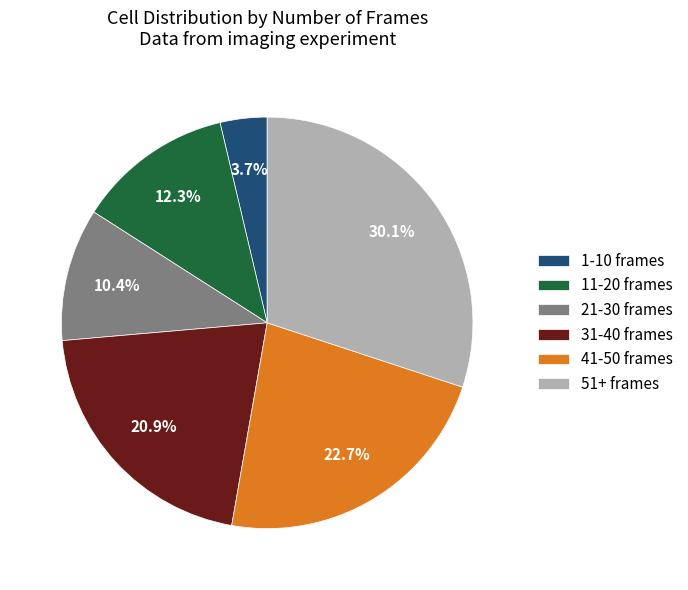

The 41-50 frames slice represents 34% of the pie. True or false?

False